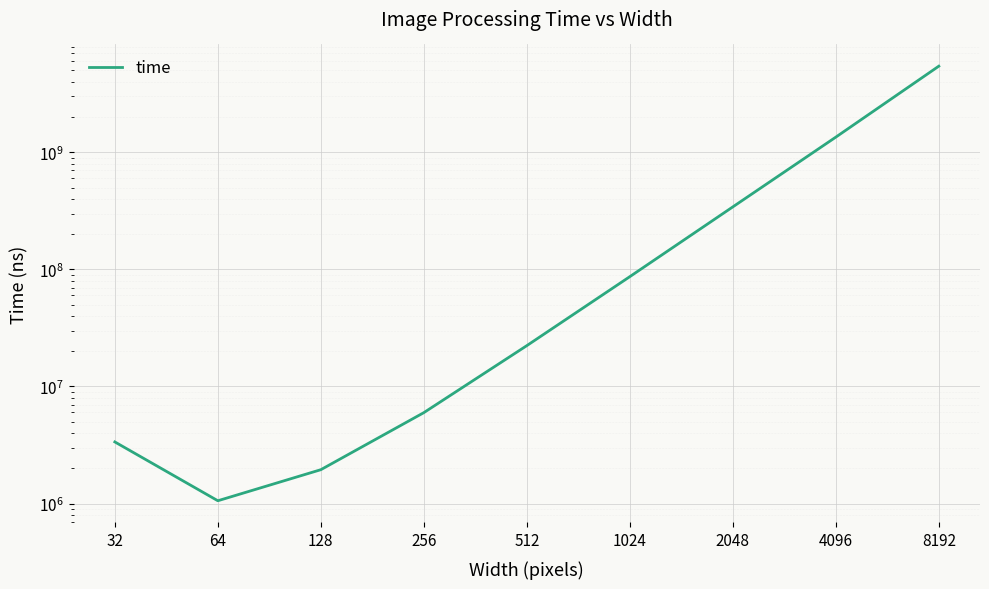

List the labels in order of value, largest first.

8192, 4096, 2048, 1024, 512, 256, 32, 128, 64